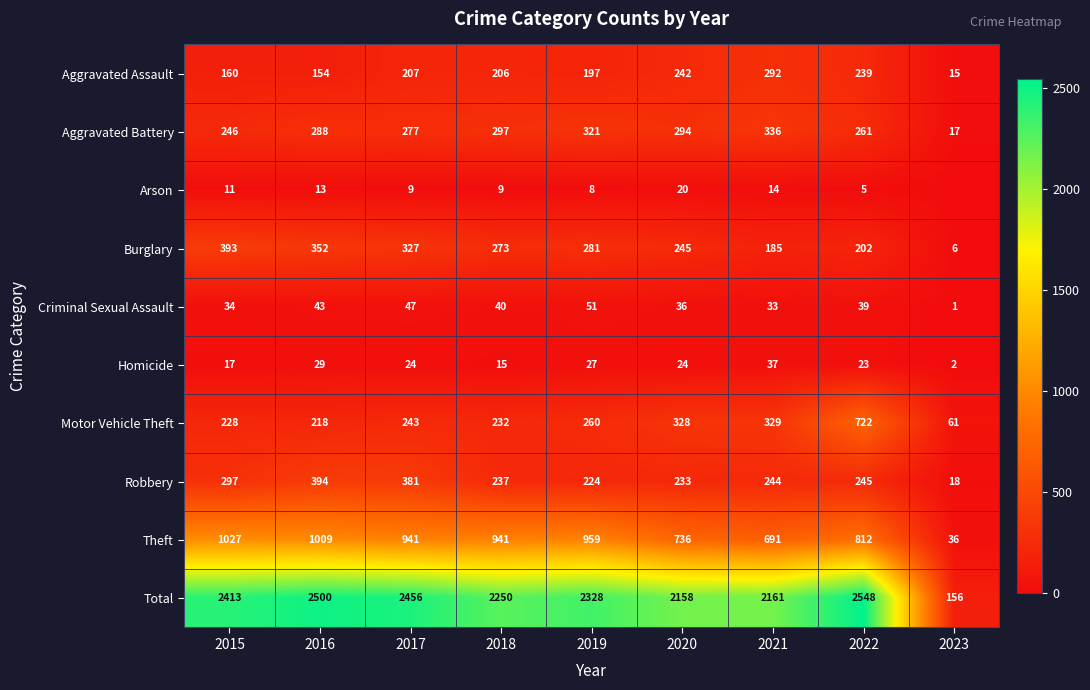

True or false: Criminal Sexual Assault has a value of 47 at 2017.

True